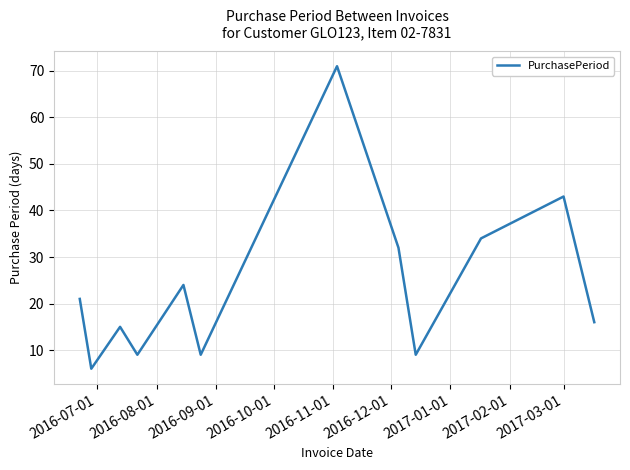

What is the greatest value displayed?

71